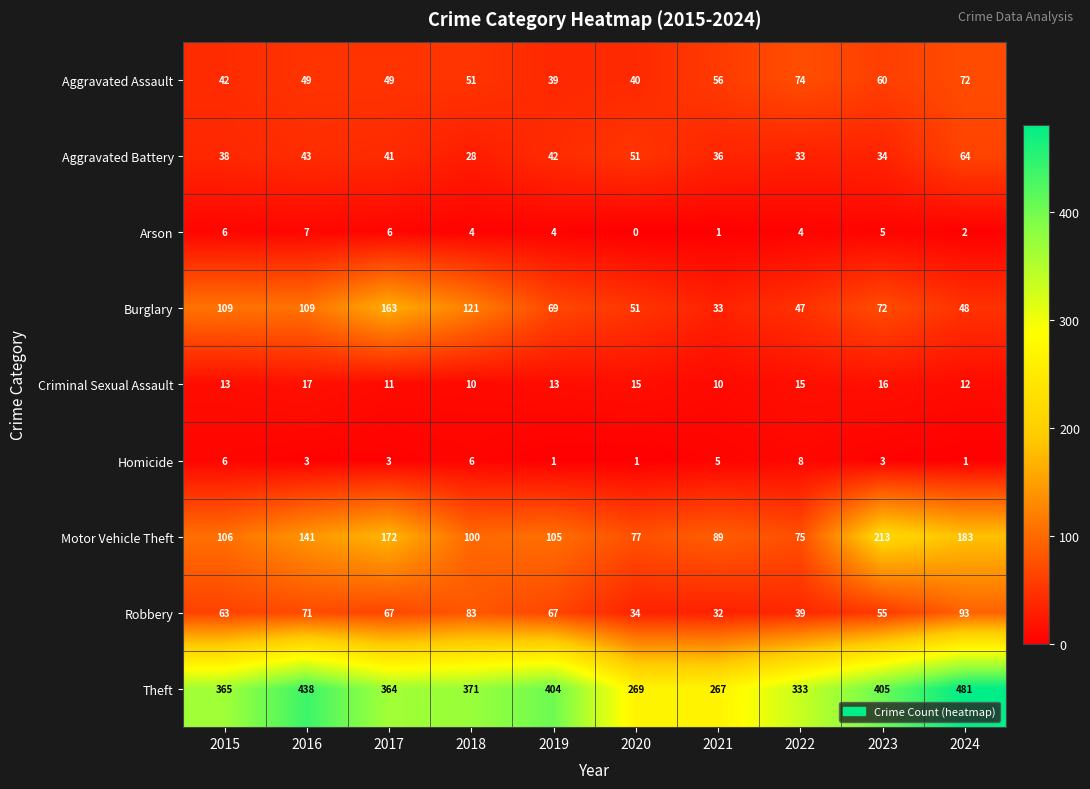

What is the difference between the Motor Vehicle Theft values at 2018 and 2021?

11